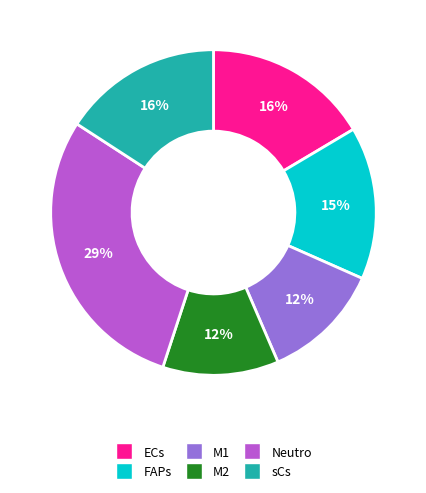

How many slices are in this pie chart?

6